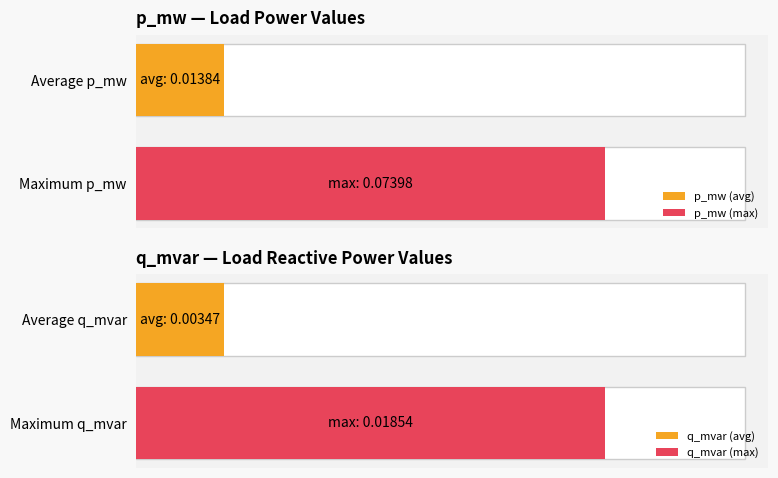

Rank the series at 14 from highest to lowest value.

p_mw, q_mvar